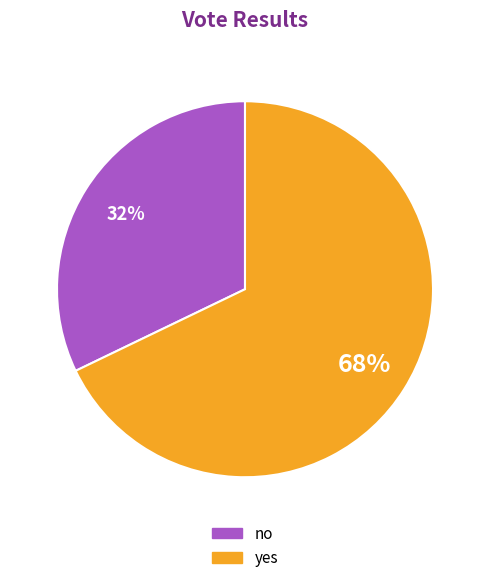

Rank the categories by value from highest to lowest.

yes, no